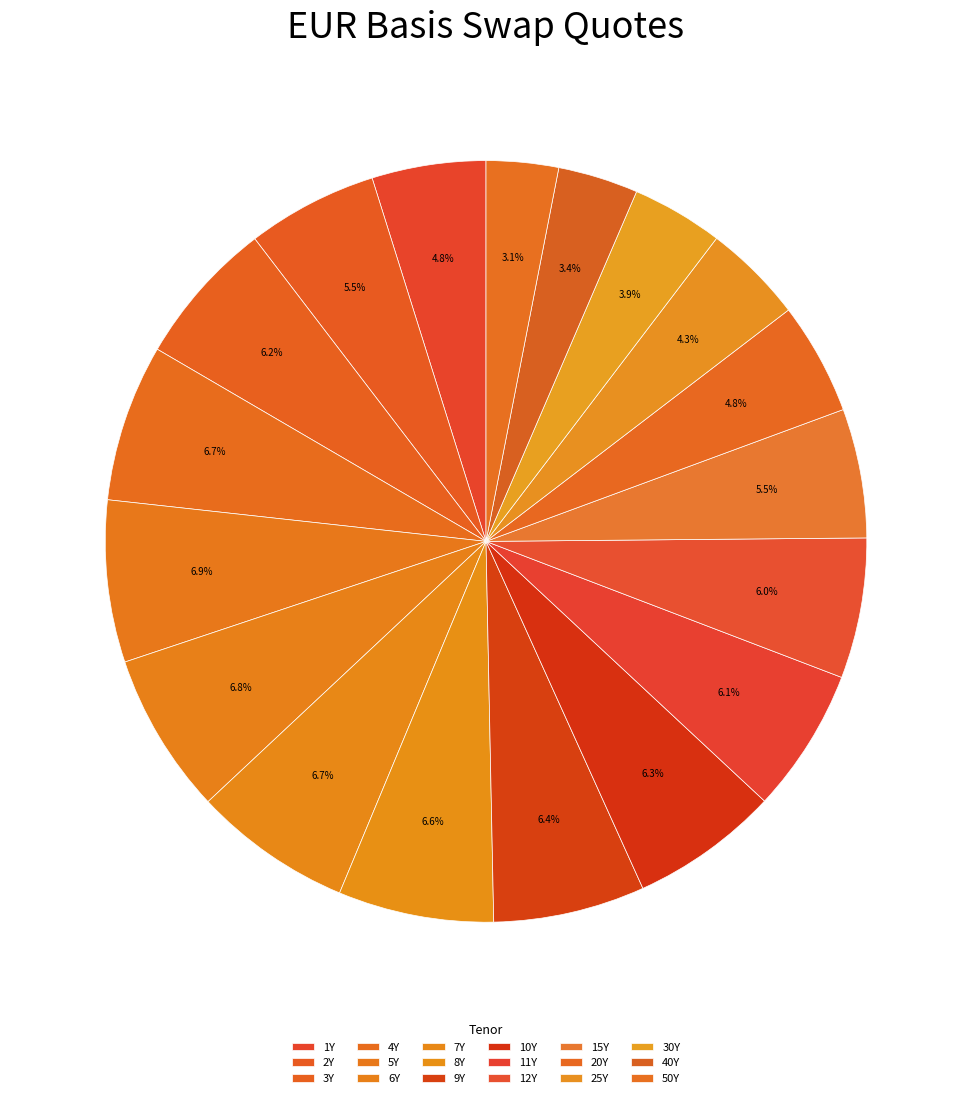

How many segments does this pie chart have?

18